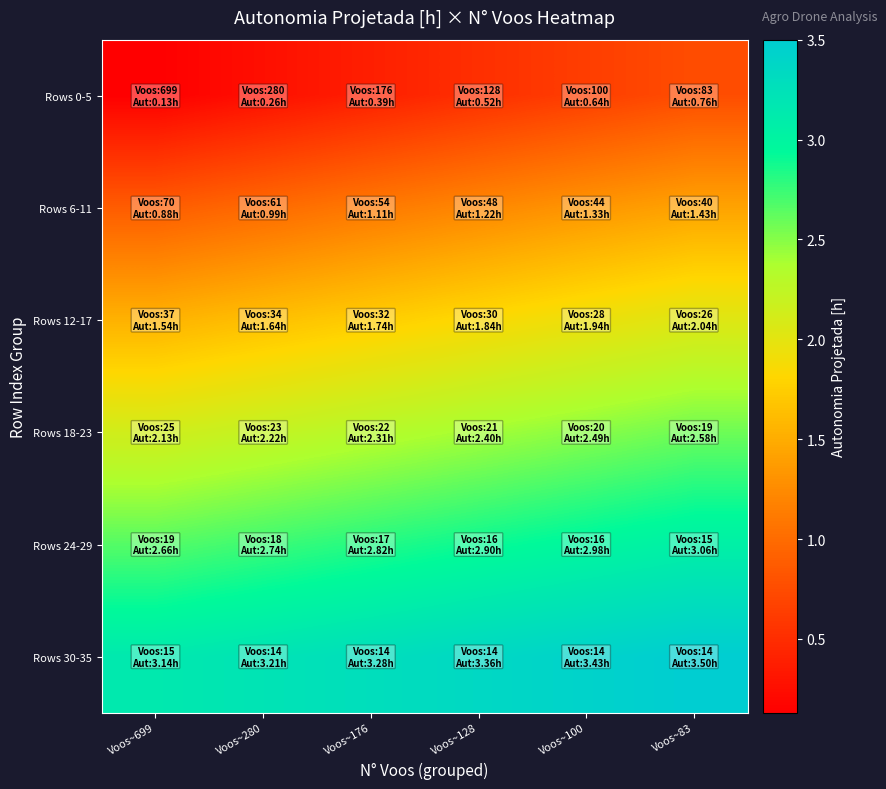

Reading right to left, list all the values displayed in this chart.

Rows 0-5: Voos~83=0.8	Voos~100=0.6	Voos~128=0.5	Voos~176=0.4	Voos~280=0.3	Voos~699=0.1
Rows 6-11: Voos~83=1.4	Voos~100=1.3	Voos~128=1.2	Voos~176=1.1	Voos~280=1.0	Voos~699=0.9
Rows 12-17: Voos~83=2.0	Voos~100=1.9	Voos~128=1.8	Voos~176=1.7	Voos~280=1.6	Voos~699=1.5
Rows 18-23: Voos~83=2.6	Voos~100=2.5	Voos~128=2.4	Voos~176=2.3	Voos~280=2.2	Voos~699=2.1
Rows 24-29: Voos~83=3.1	Voos~100=3.0	Voos~128=2.9	Voos~176=2.8	Voos~280=2.7	Voos~699=2.7
Rows 30-35: Voos~83=3.5	Voos~100=3.4	Voos~128=3.4	Voos~176=3.3	Voos~280=3.2	Voos~699=3.1